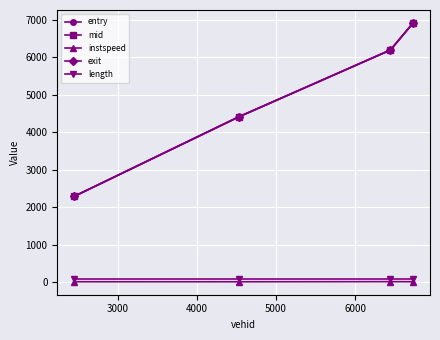

At how many categories does at least one series exceed 3160?

3